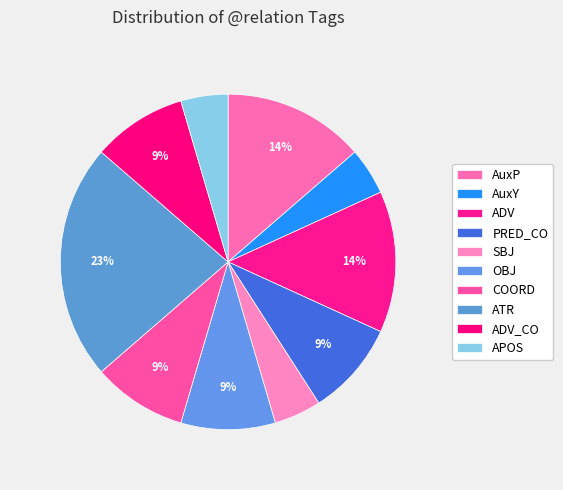

How much of the chart is everything except APOS?

95.5%